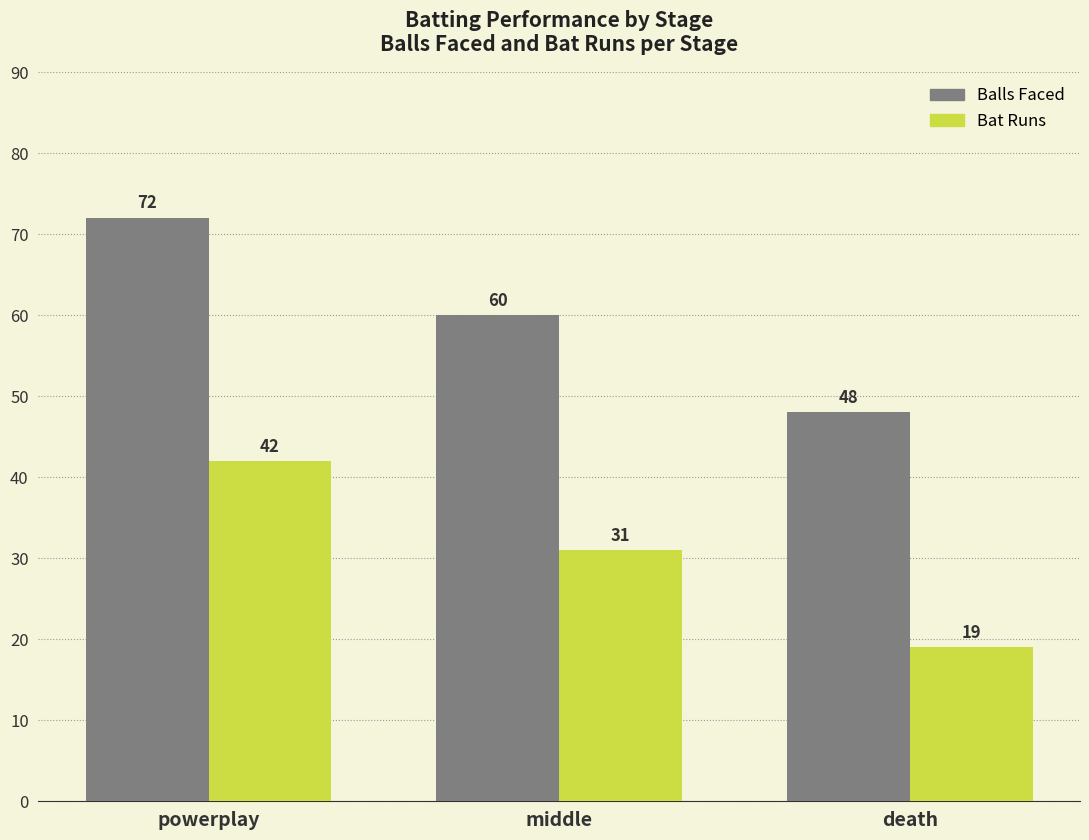

What position from the left is powerplay?

1